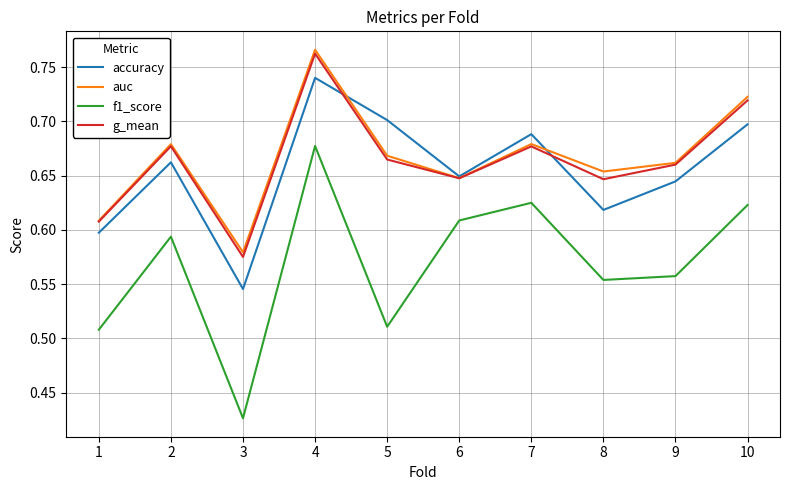

How many interior local peaks does the accuracy series have?

3